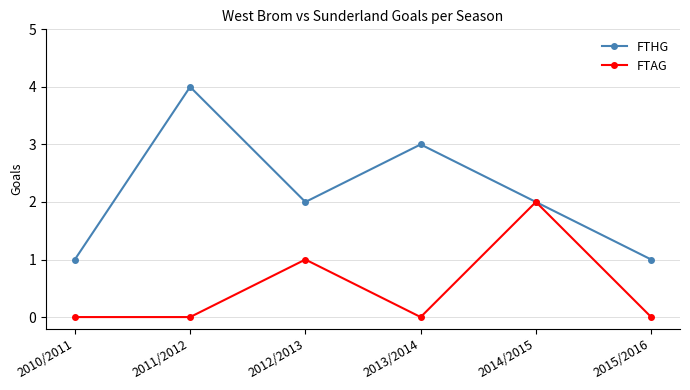

What is the total value across all series at 2011/2012?

4